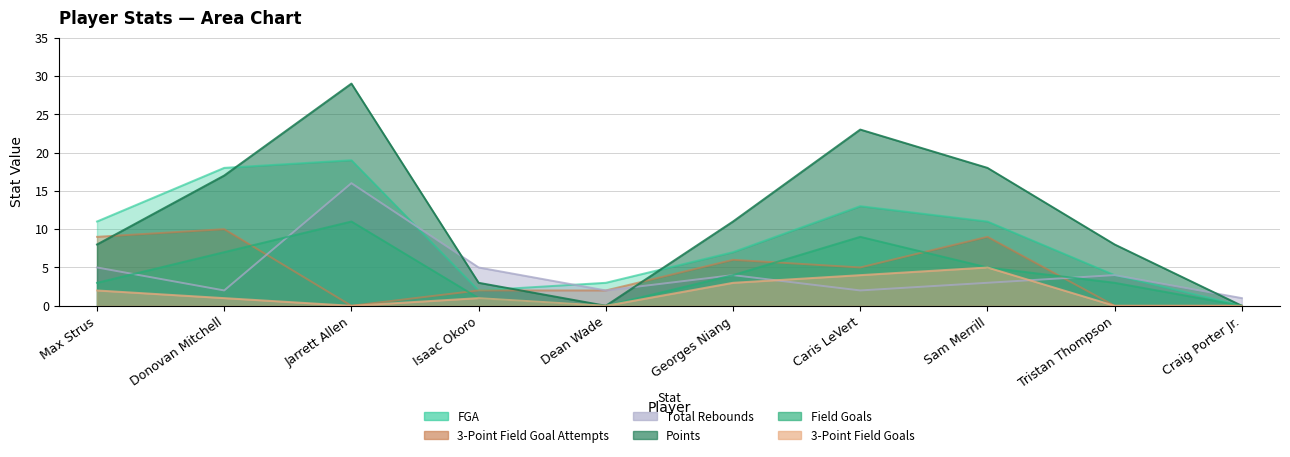

What is the sum of all 3-Point Field Goals values?

16